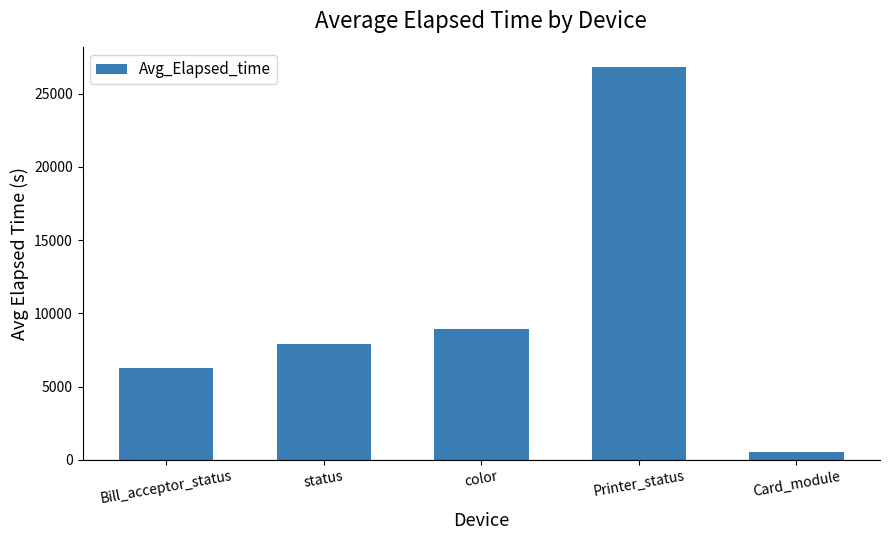

What is the minimum value shown in the chart?

519